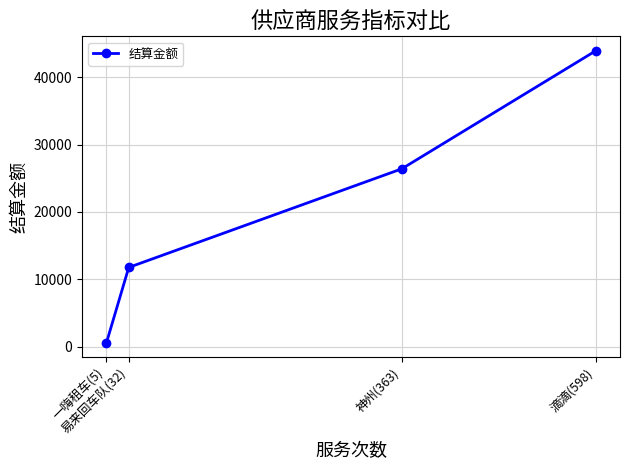

How many values exceed 26405?

2